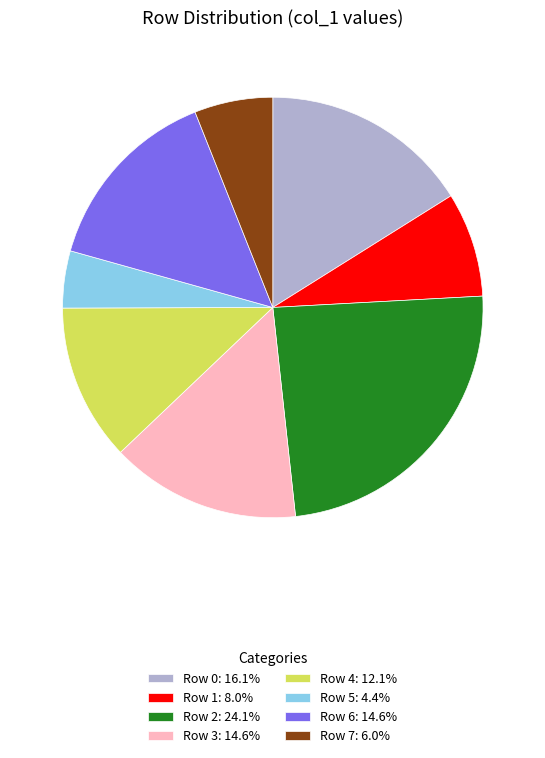

How many segments does this pie chart have?

8